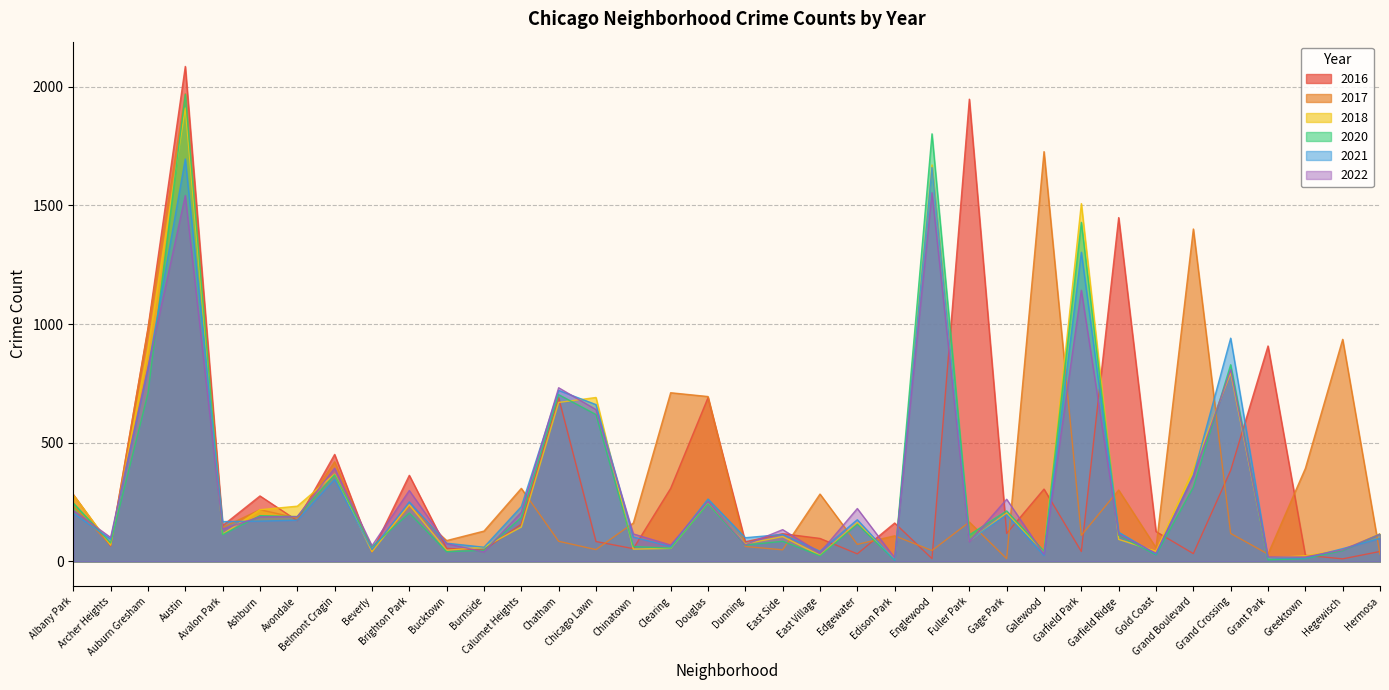

How many intersections are there between 2018 and 2022?

18